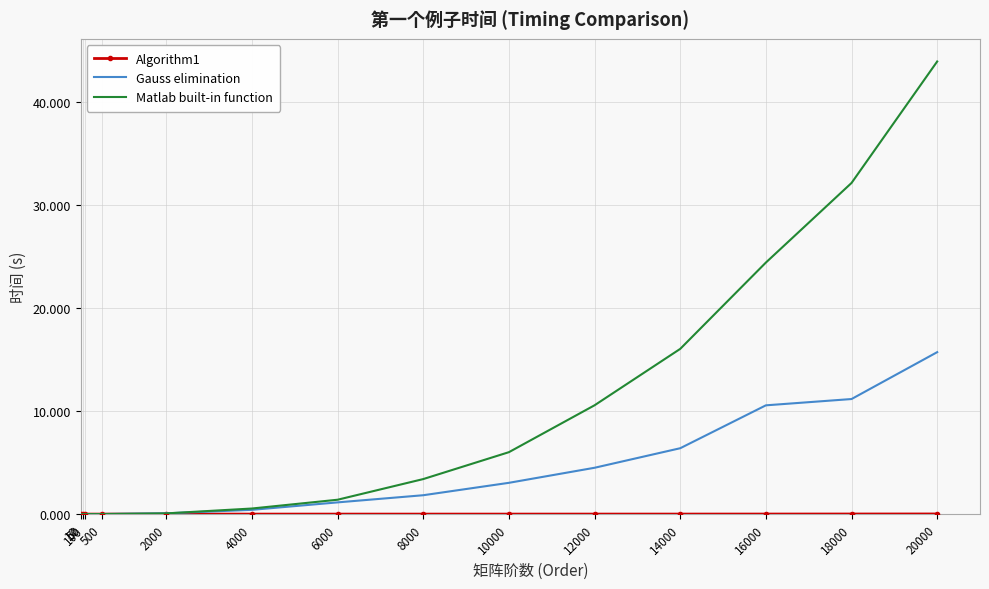

At which label does Gauss elimination reach its peak?

20000